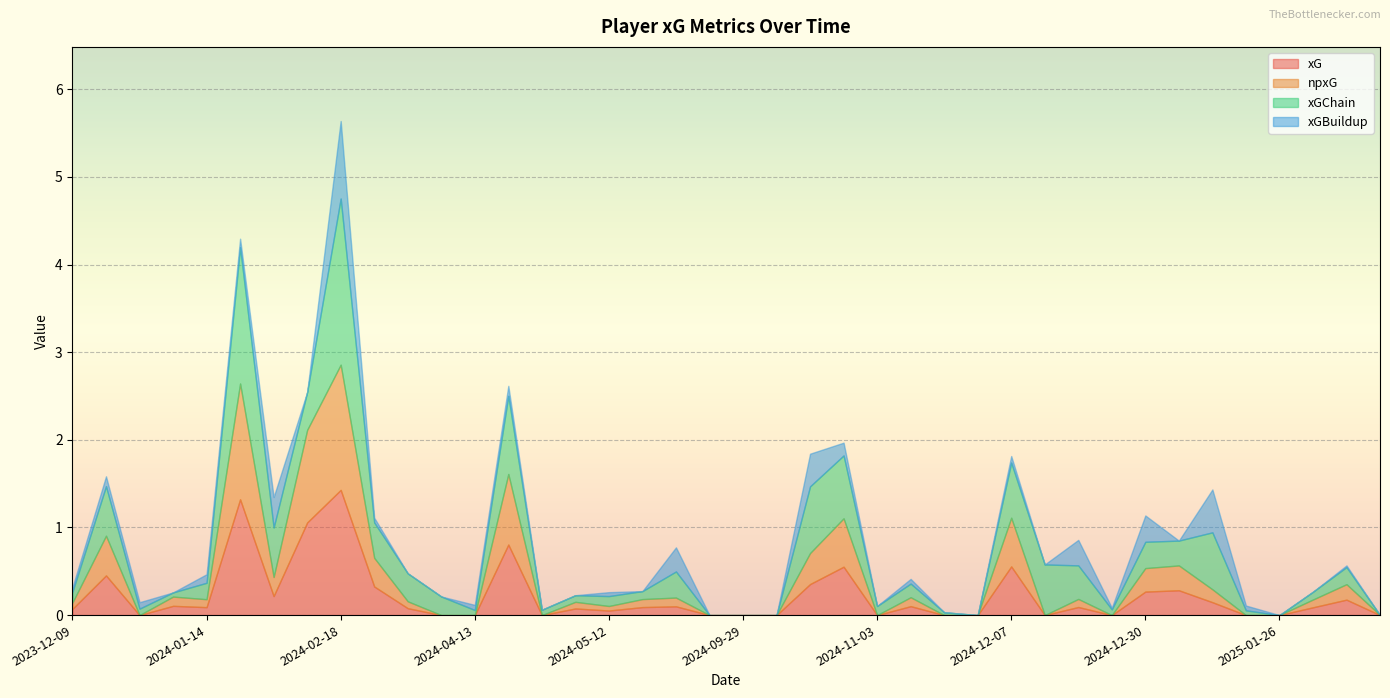

How many values in npxG are above zero?

25